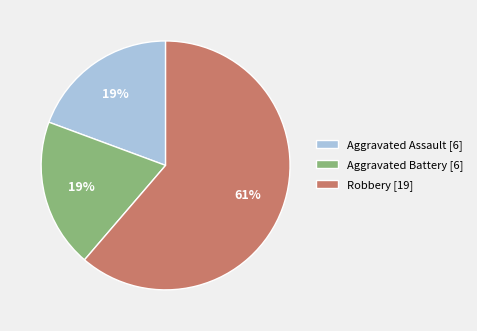

Count the number of slices in the pie.

3